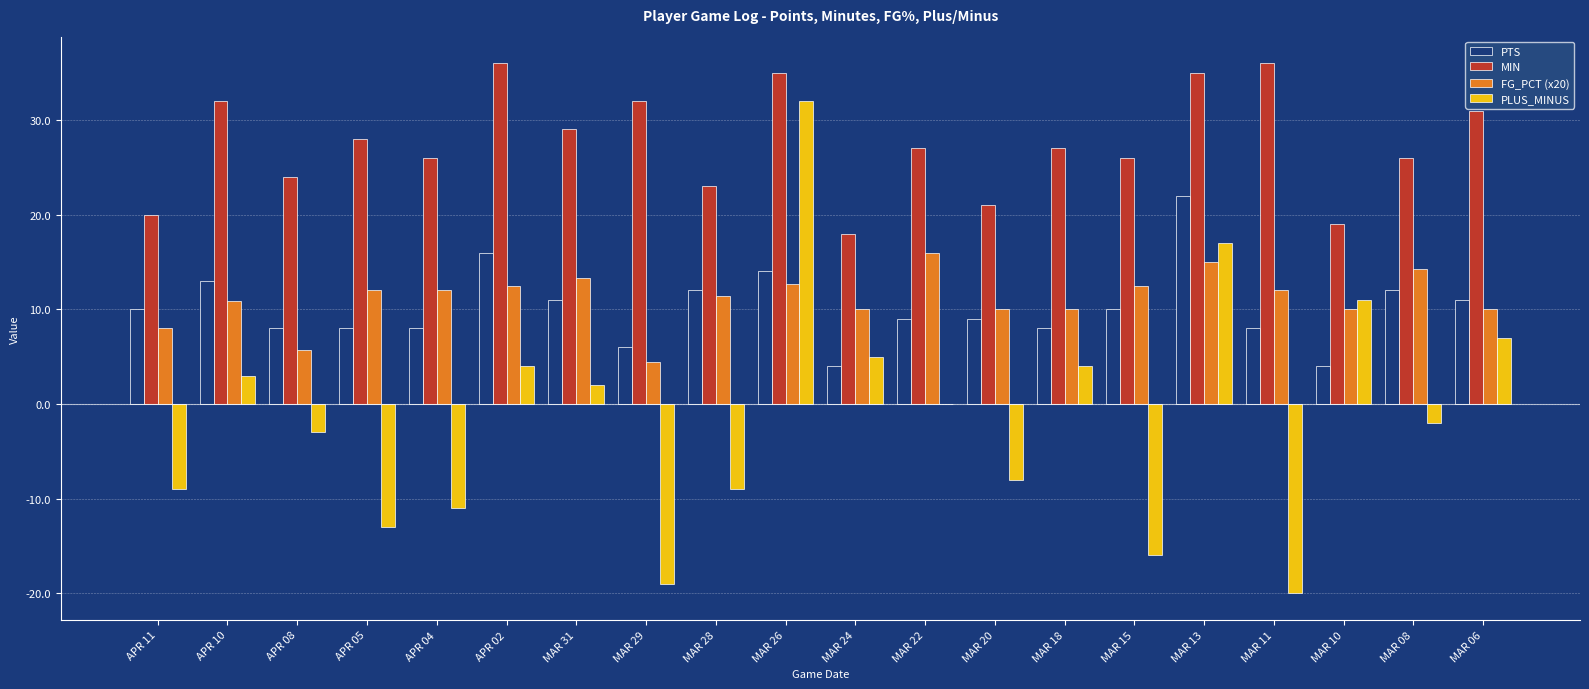

What is the sum of the PLUS_MINUS values at MAR 28 and APR 04?

-20.0